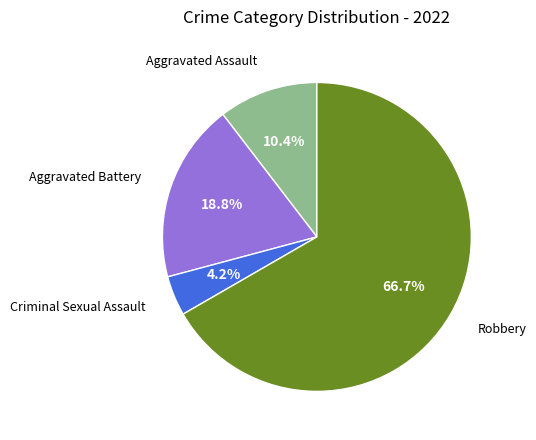

What percentage is the Aggravated Battery slice, to the nearest percent?

19%